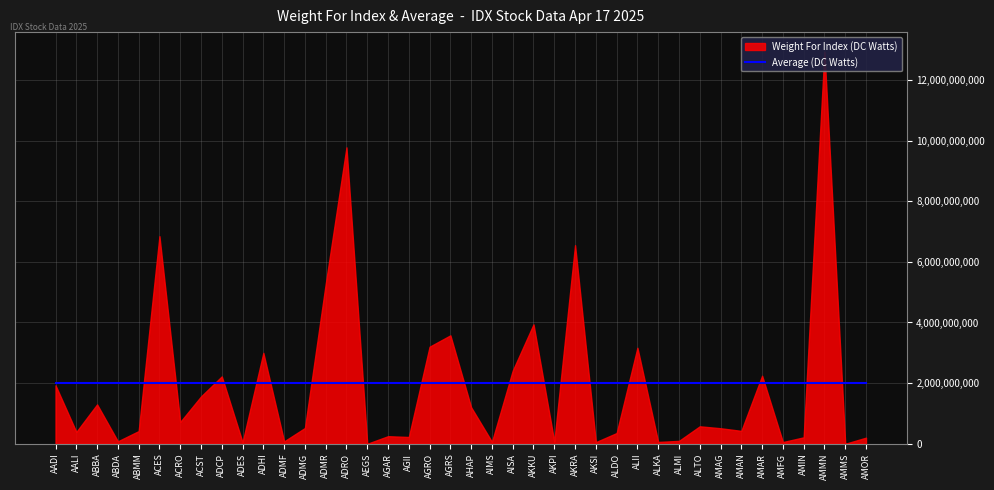

The value of Weight For Index at ADHI is 1752076835. True or false?

False